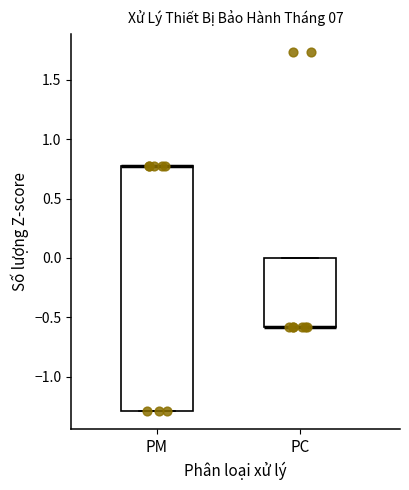

Where is the upper edge of the box for PM on the y-axis? The values are not printed on the chart, so give them approximately, as read against the axis.

0.75